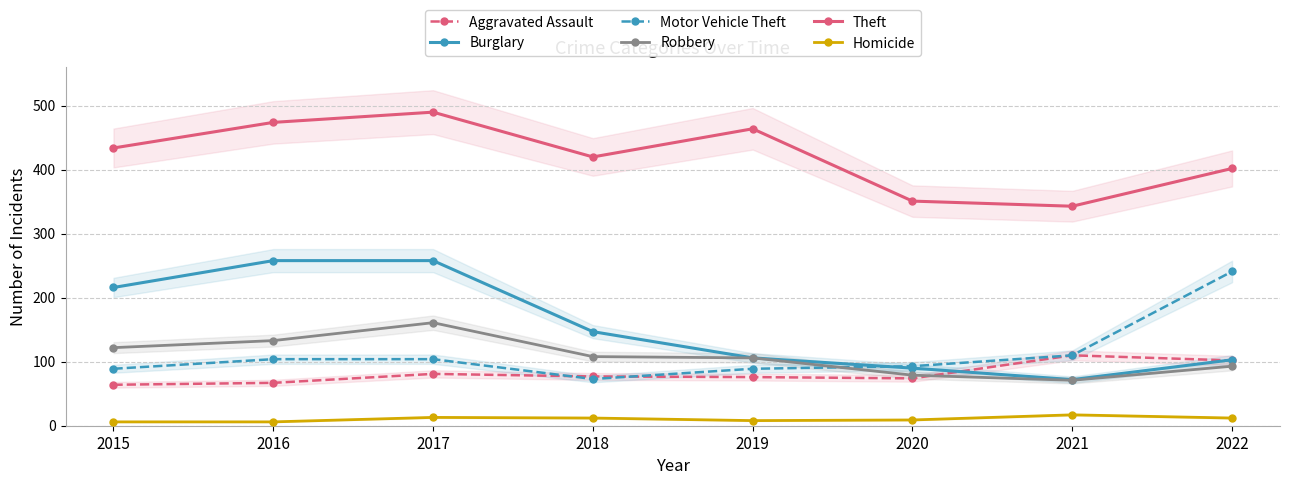

How many intersections are there between Motor Vehicle Theft and Burglary?

1